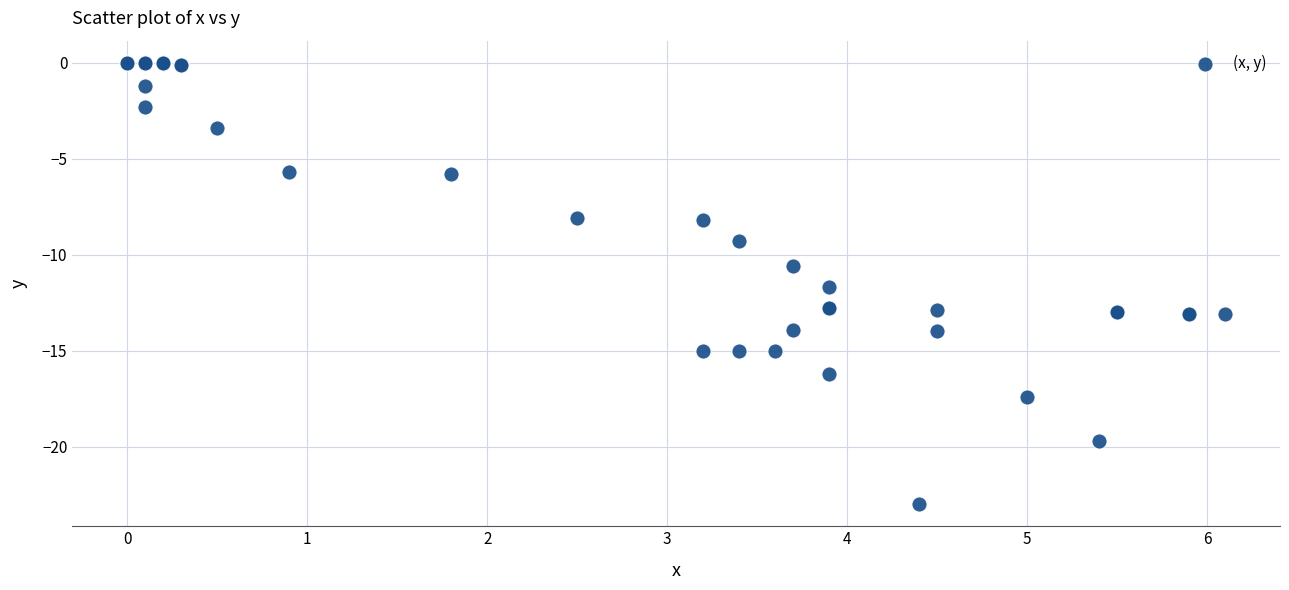

What Y value in the scatter plot is closest to -11?

-10.6